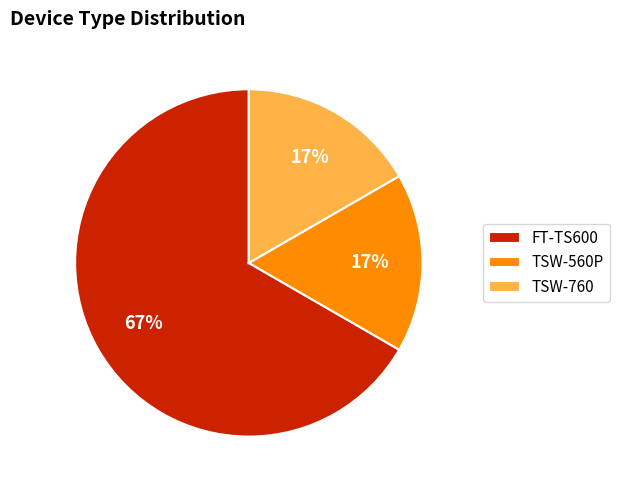

Which category has the biggest portion of the pie?

FT-TS600